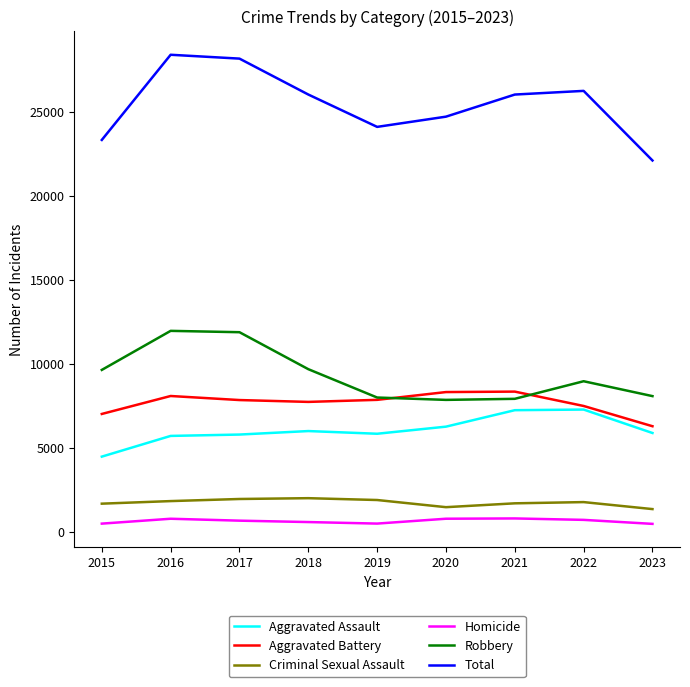

At 2017, list the series in order from largest to smallest.

Total, Robbery, Aggravated Battery, Aggravated Assault, Criminal Sexual Assault, Homicide